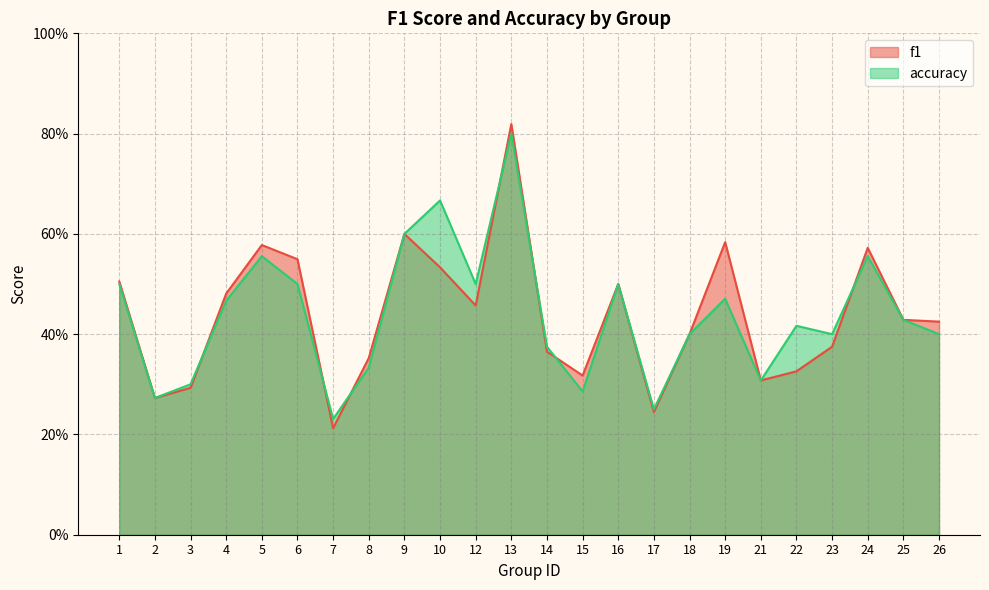

What is the sum of the f1 values at 6 and 12?

1.0